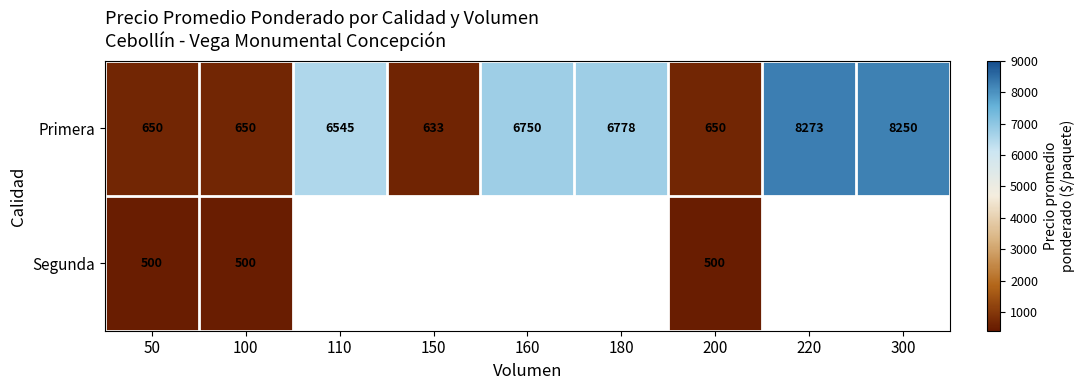

The value of Primera at 160 is 2325. True or false?

False